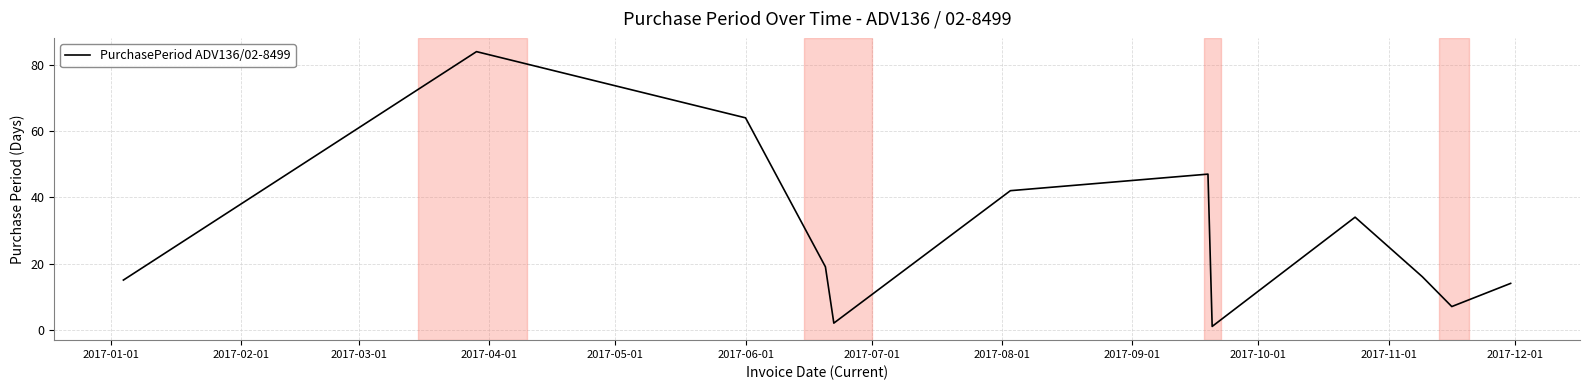

What is the greatest value displayed?

84